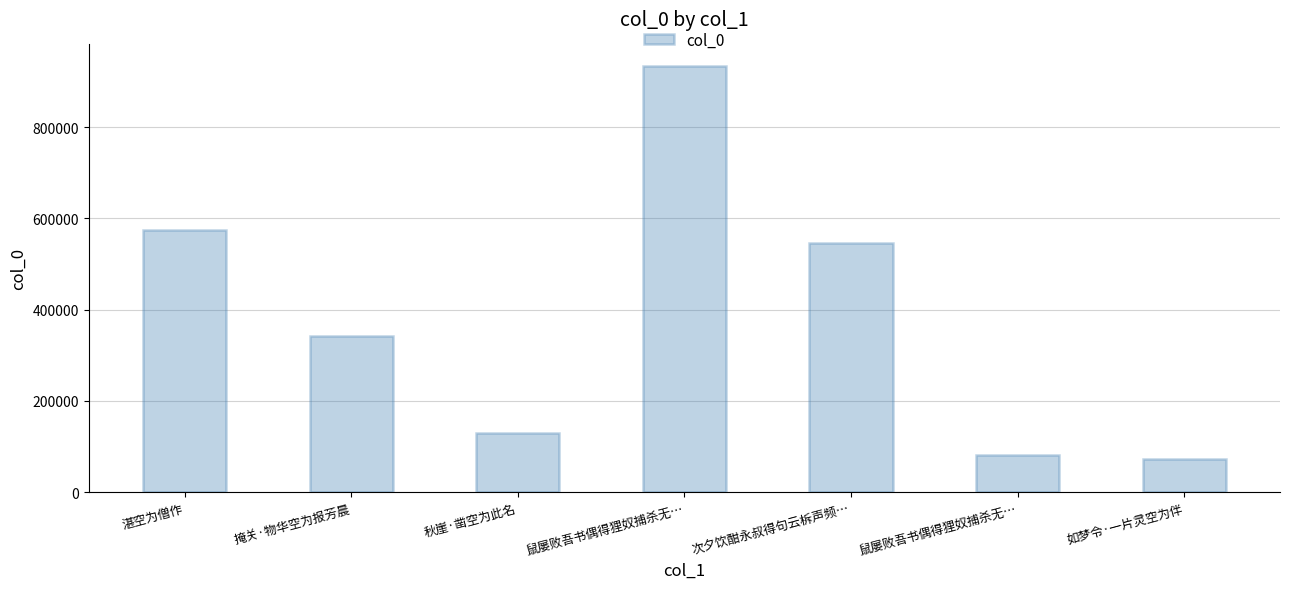

What is the difference between the maximum and second lowest values?

852823